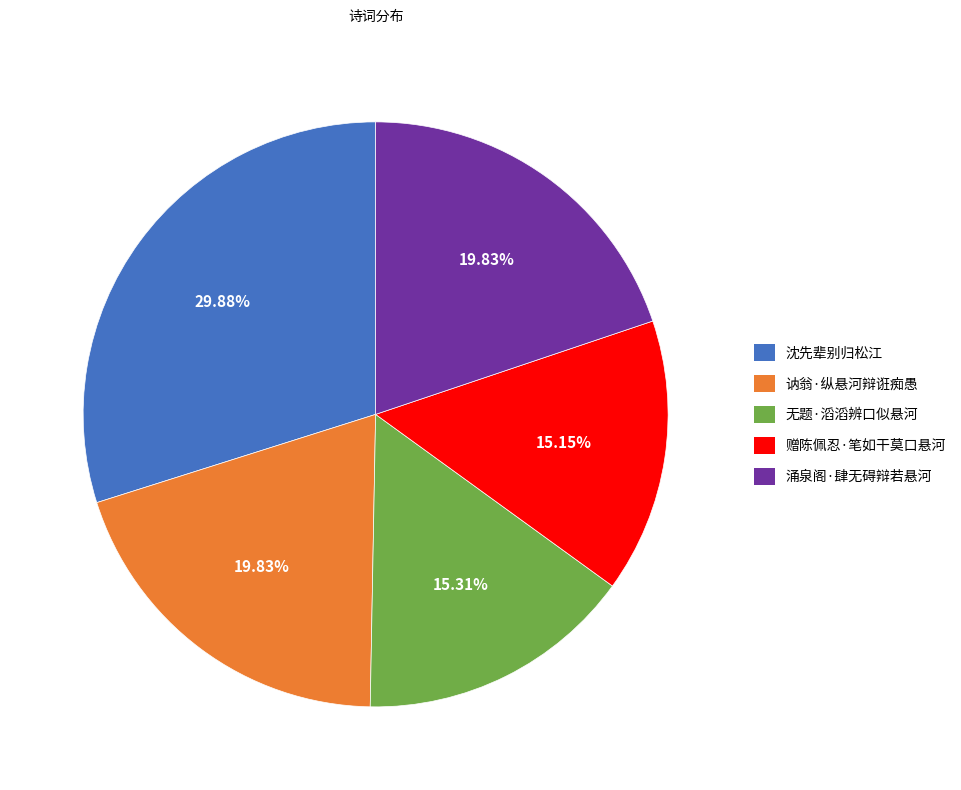

To the nearest percent, what portion does 无题·滔滔辨口似悬河 represent?

15%